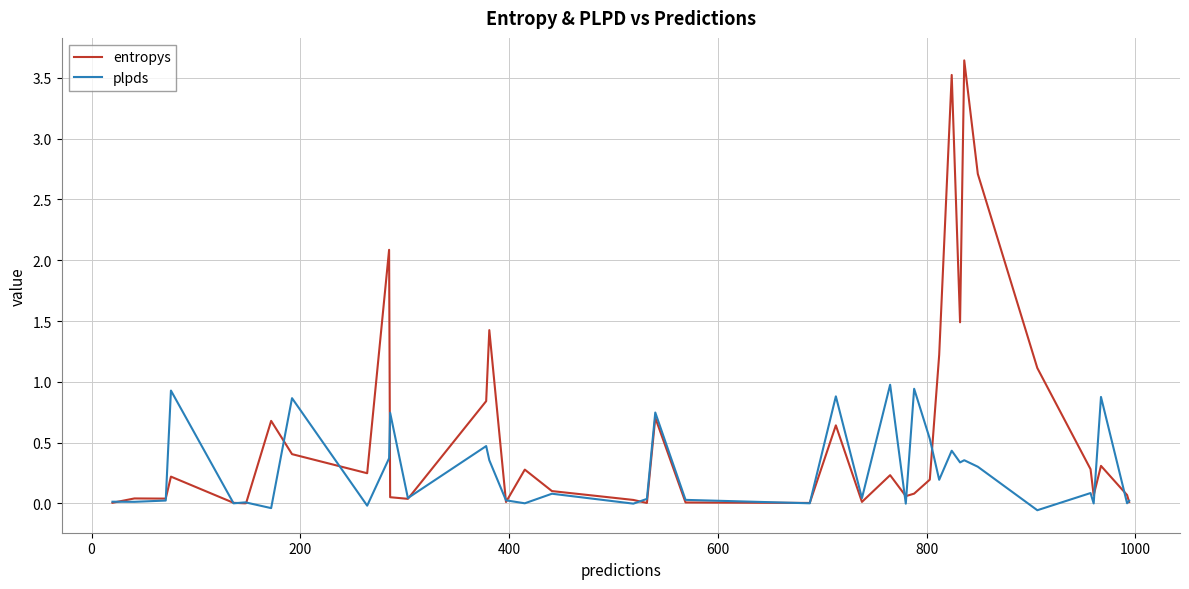

Which series has the largest total across all categories?

entropys